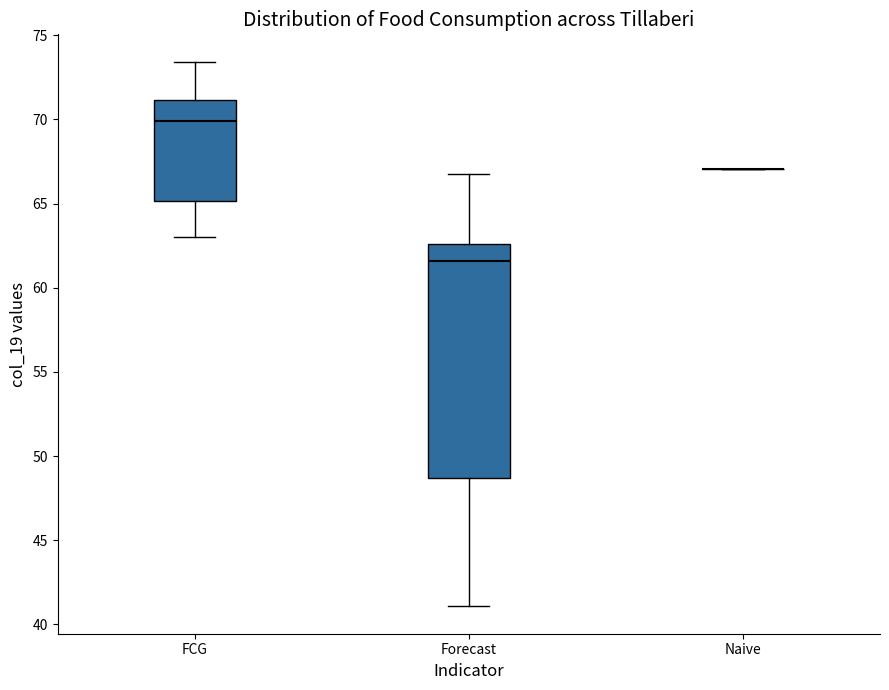

Reading left to right, transcribe this box plot: for each box, give where its median line is, the range the box spans, and where its two whiskers end, as read against the y-axis. The values are not printed on the chart, so give them approximately, as read against the axis.

FCG: median 70.0, box 65.0 to 71.0, whiskers 63.0 to 73.5
Forecast: median 61.5, box 48.5 to 62.5, whiskers 41.0 to 66.5
Naive: box collapsed to a line at 67.0, whiskers 67.0 to 67.0